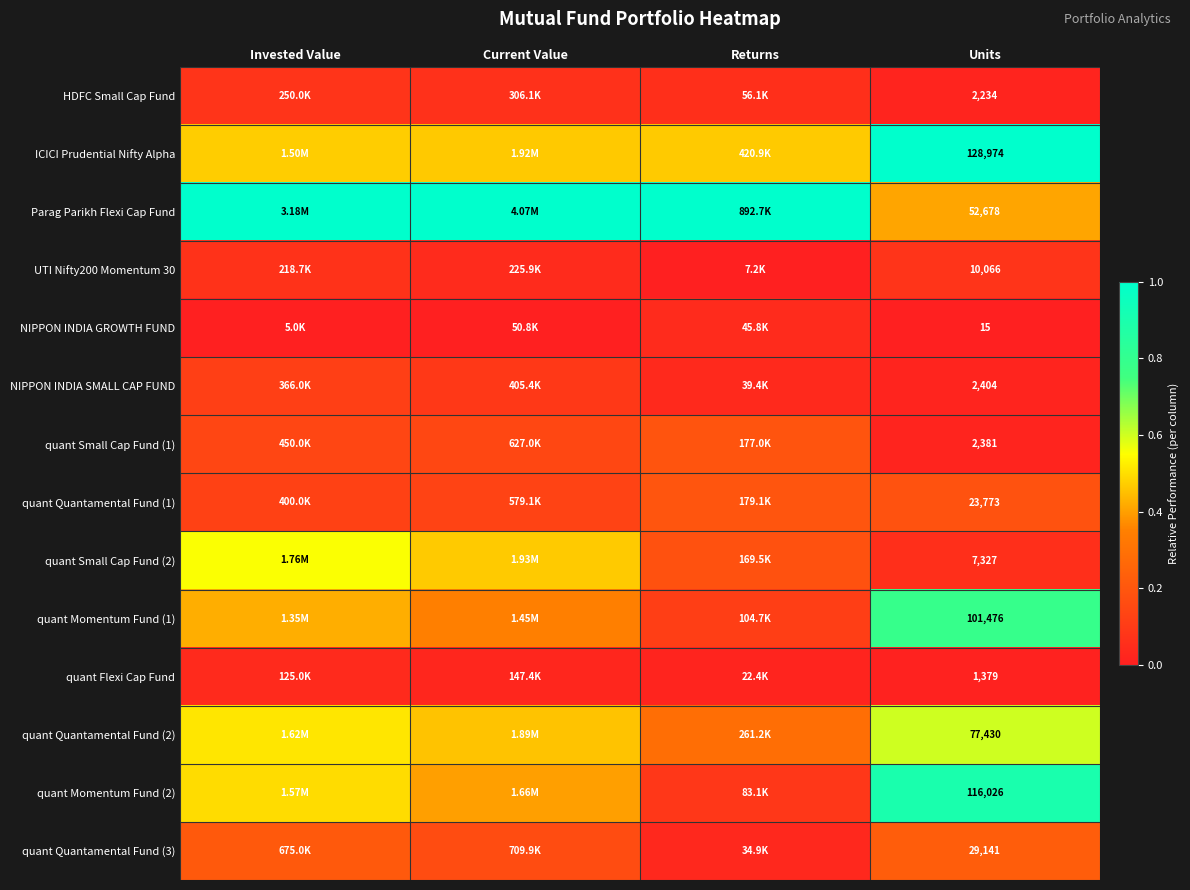

True or false: quant Momentum Fund (1) has a value of 0.4 at Invested Value.

True